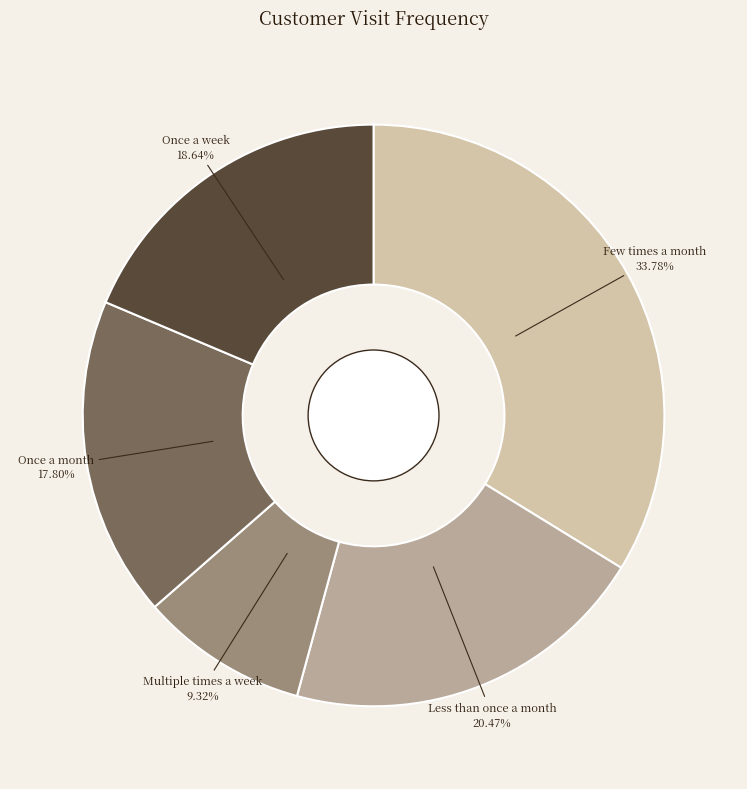

Is there any slice that represents more than half of the pie?

No